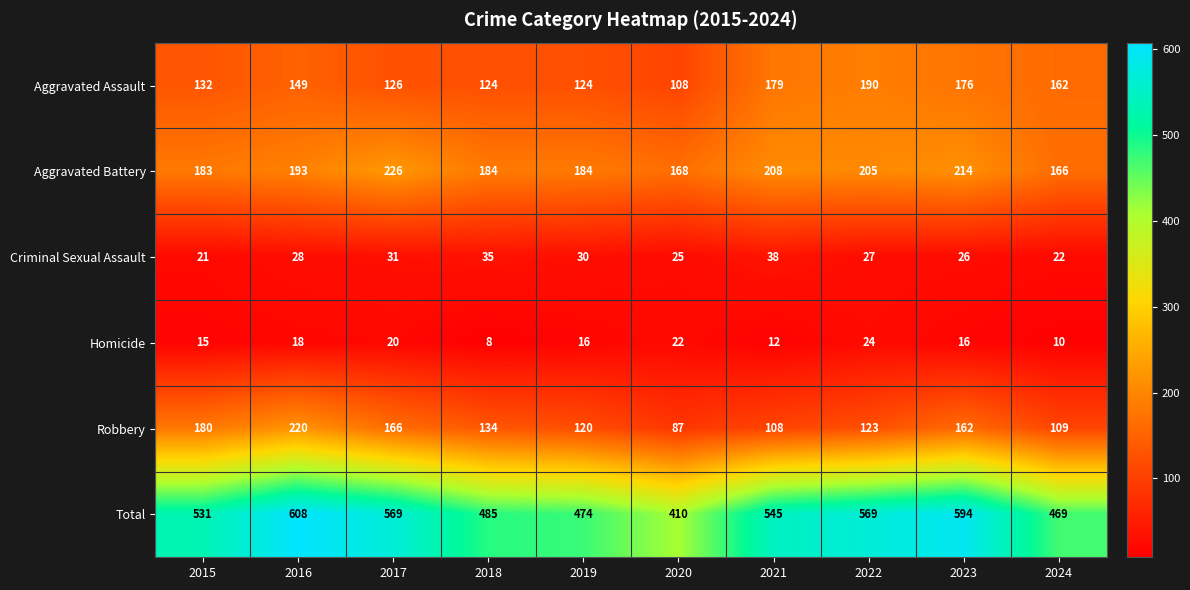

The Homicide series shows 5 at 2017. True or false?

False